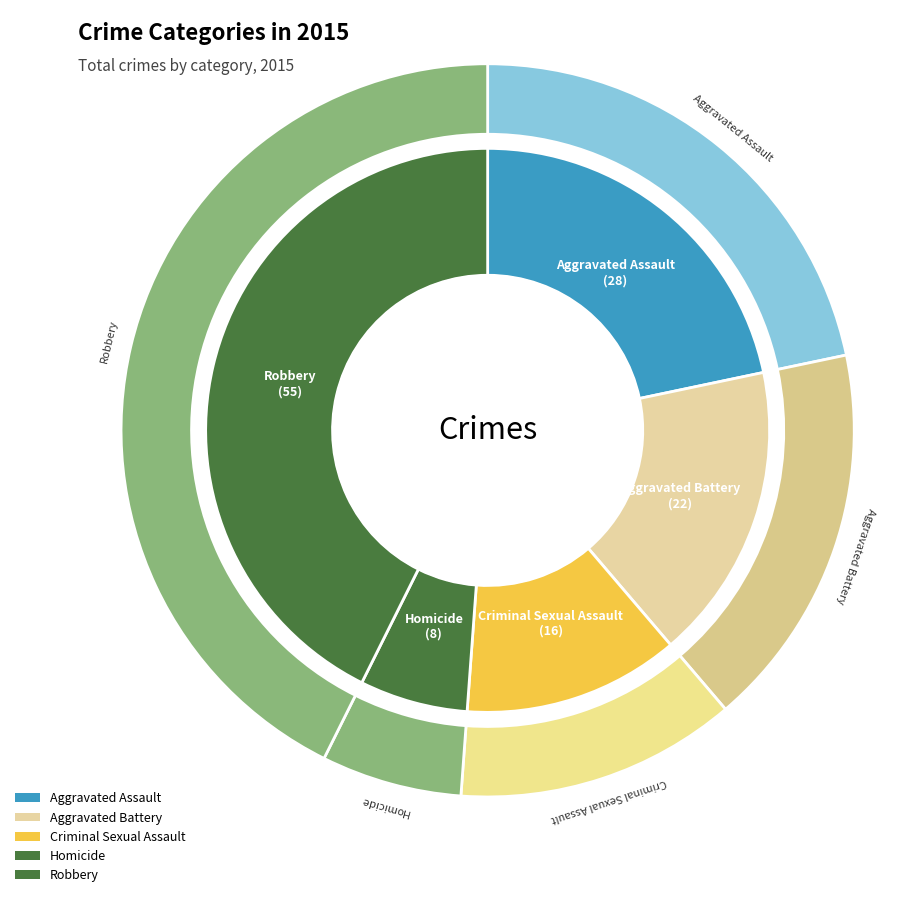

What is the change in value from Aggravated Assault to Criminal Sexual Assault?

-12